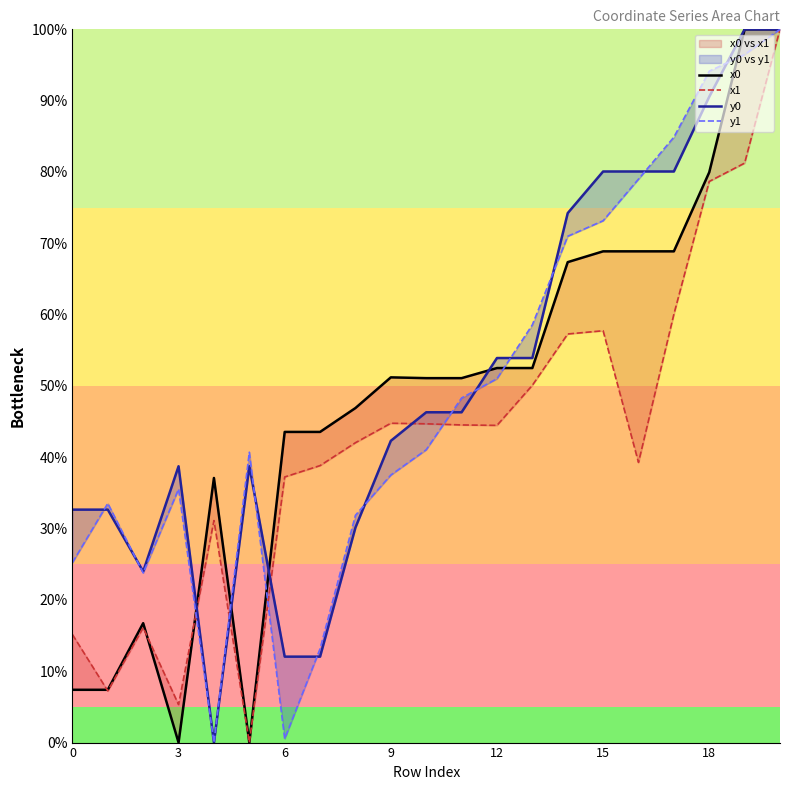

Does the chart display data point markers on the line(s)?

No